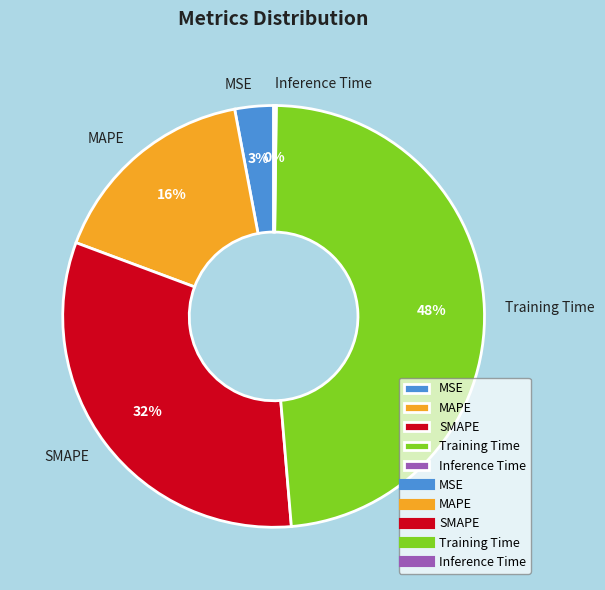

Is there any slice that represents more than half of the pie?

No